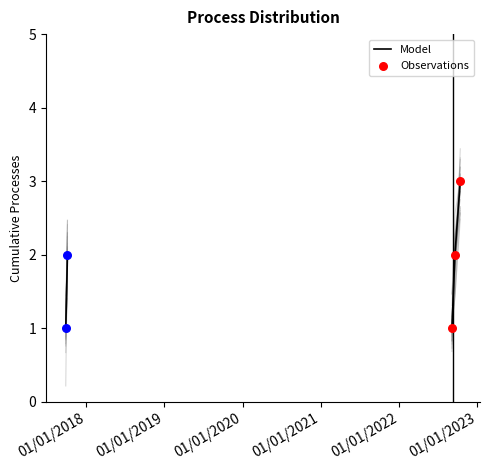

What is the highest value of the Model series?

3